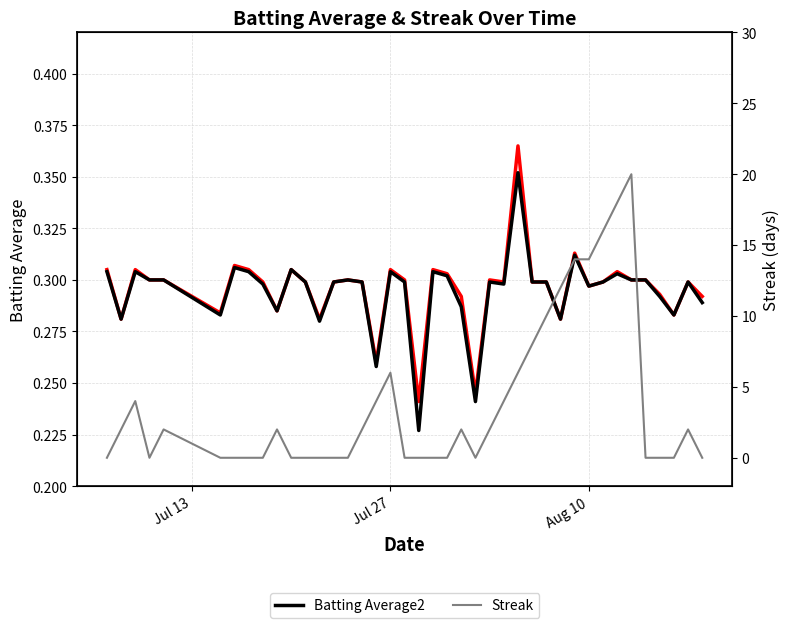

Is the value of Batting Average1 at 6 greater than the value of Streak at 13?

Yes